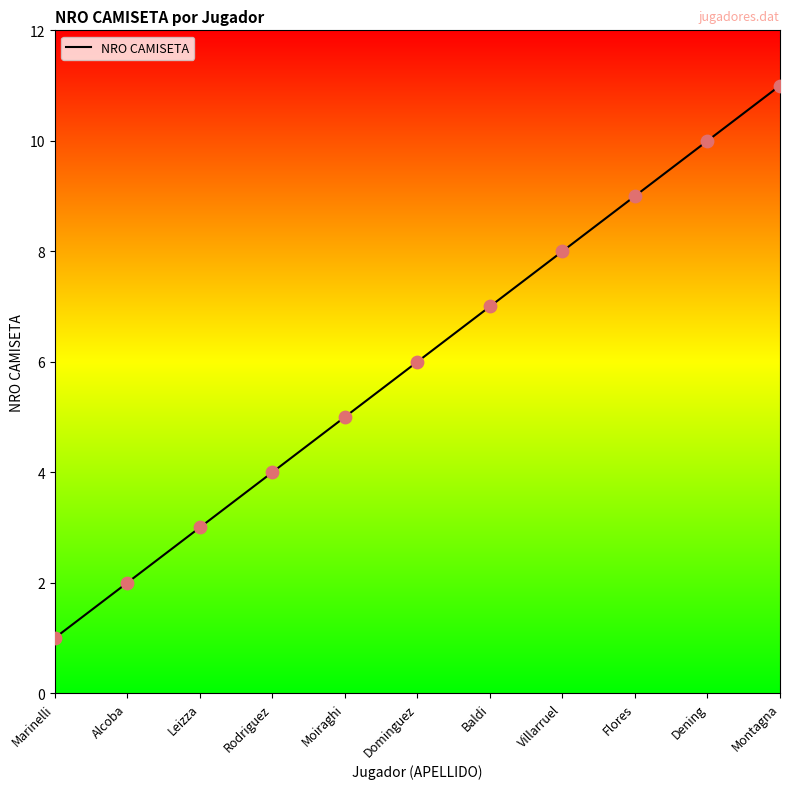

Which has a higher value, Leizza or Flores?

Flores